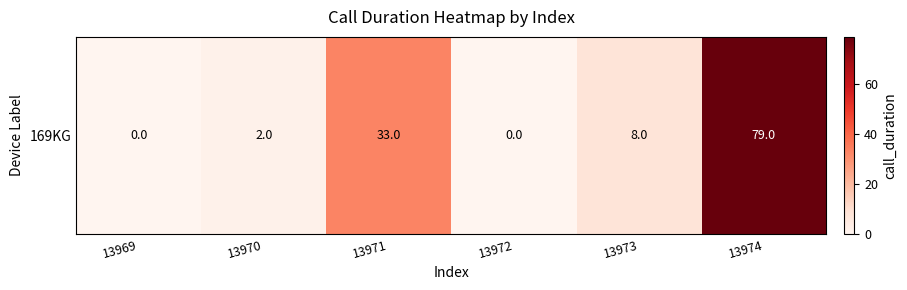

What is the difference between the maximum and minimum values?

79